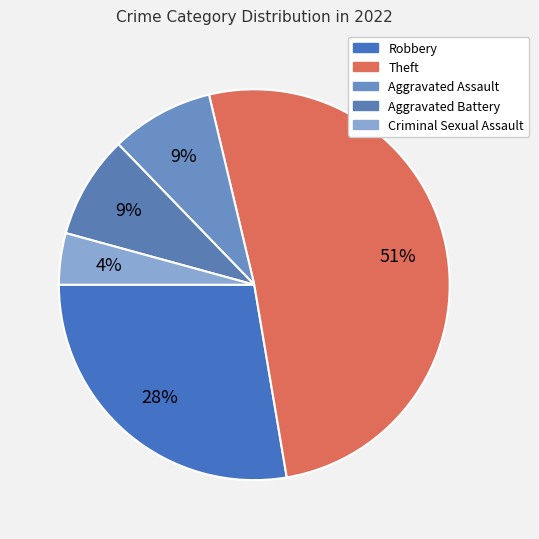

To the nearest percent, what percentage of the pie is Criminal Sexual Assault?

4%